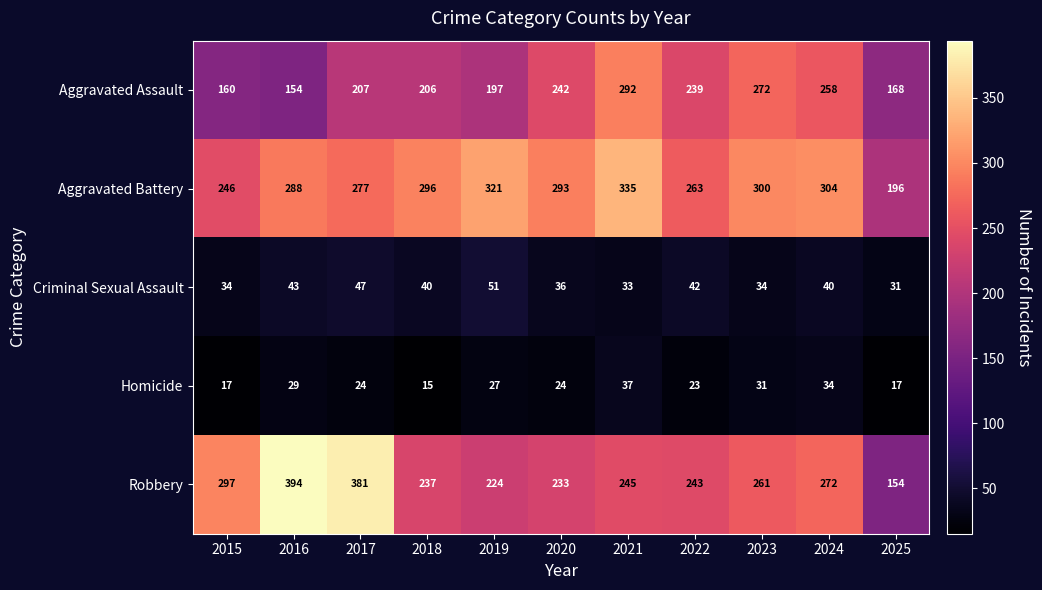

Which series changed the most between 2018 and 2023?

Aggravated Assault